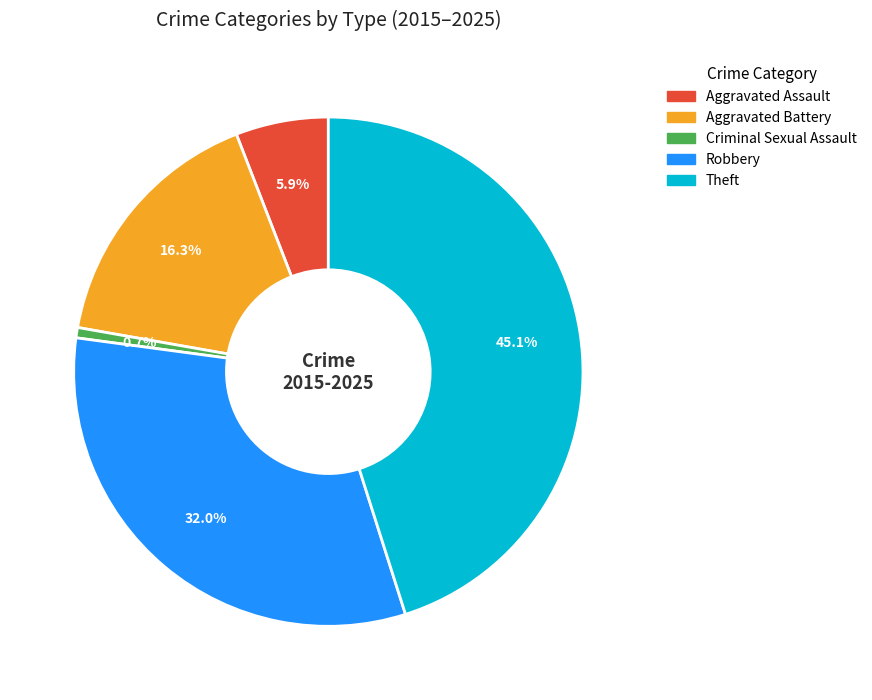

Rank the categories by value from lowest to highest.

Criminal Sexual Assault, Aggravated Assault, Aggravated Battery, Robbery, Theft